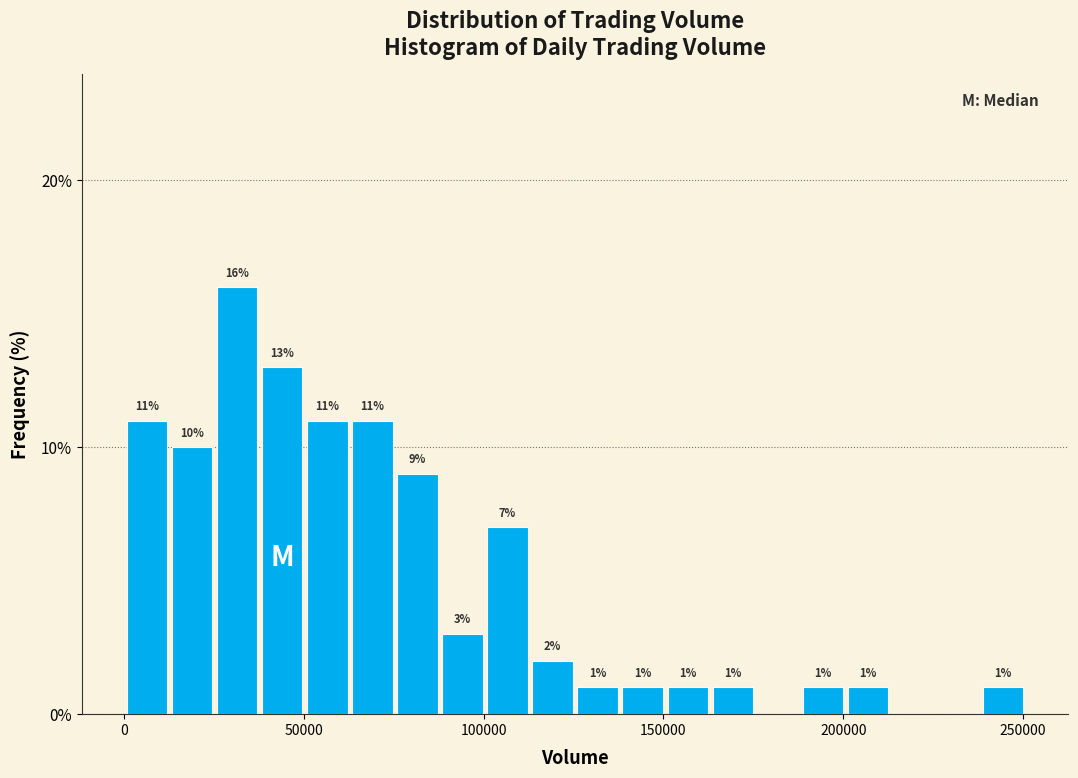

Read against the x-axis, roughly where is the centre of the tallest bar?

30000